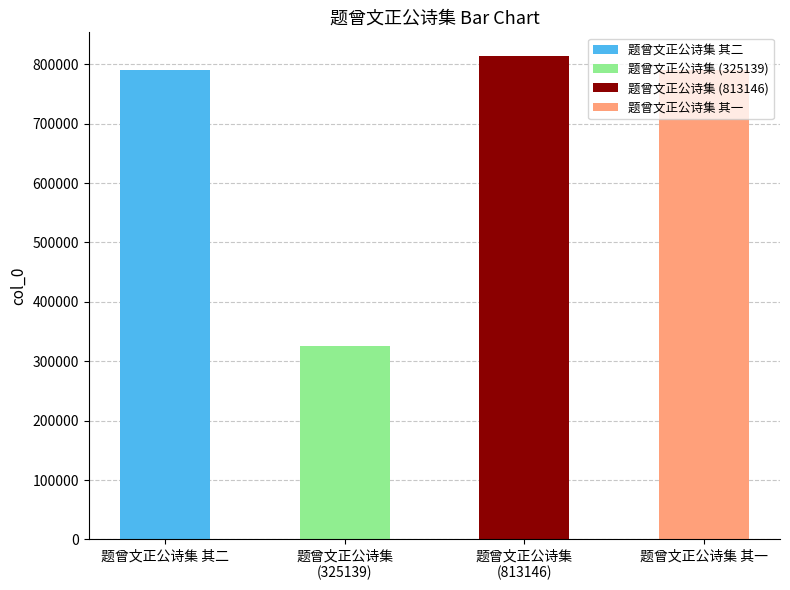

List the labels in order of value, smallest first.

题曾文正公诗集 (325139), 题曾文正公诗集 其一, 题曾文正公诗集 其二, 题曾文正公诗集 (813146)